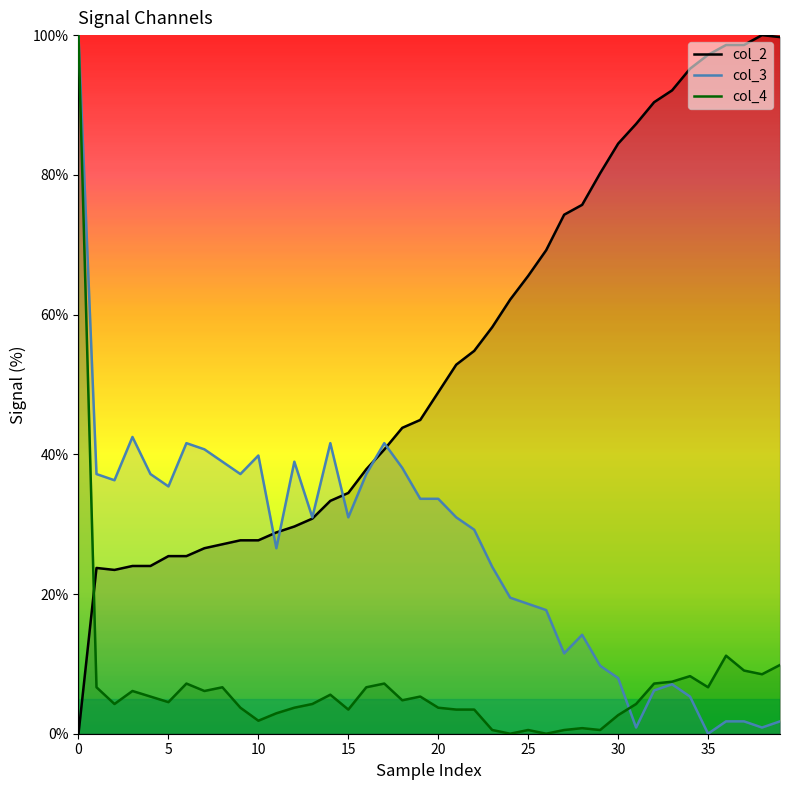

Which series has the largest total across all categories?

col_2